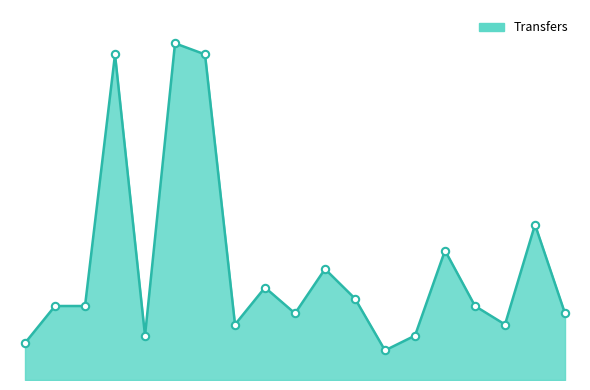

Does the chart have visible grid lines?

No